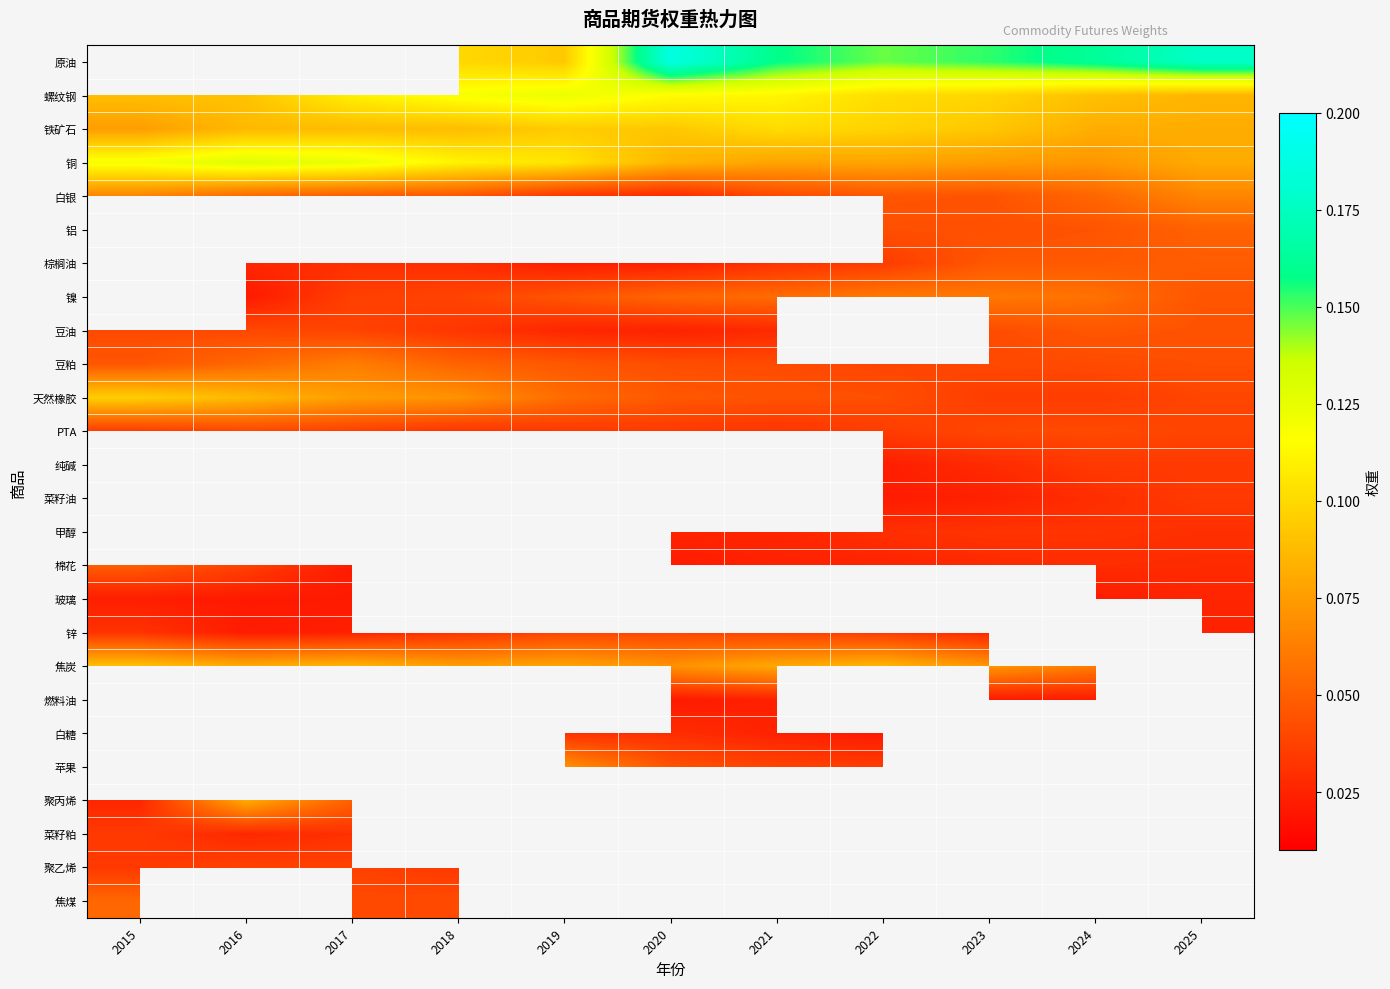

List the series in order of their peak value, lowest first.

铁矿石, 原油, 玻璃, 菜籽粕, 聚乙烯, 锌, PTA, 豆油, 棉花, 棕榈油, 白糖, 焦煤, 豆粕, 白银, 聚丙烯, 螺纹钢, 铜, 铝, 镍, 焦炭, 天然橡胶, 纯碱, 菜籽油, 甲醇, 燃料油, 苹果